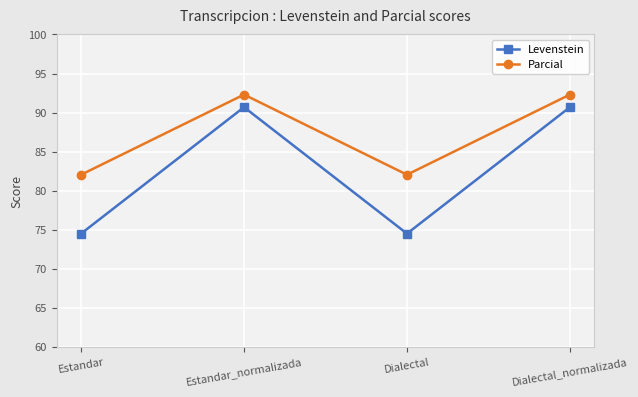

True or false: Parcial and Levenstein intersect in this chart.

False